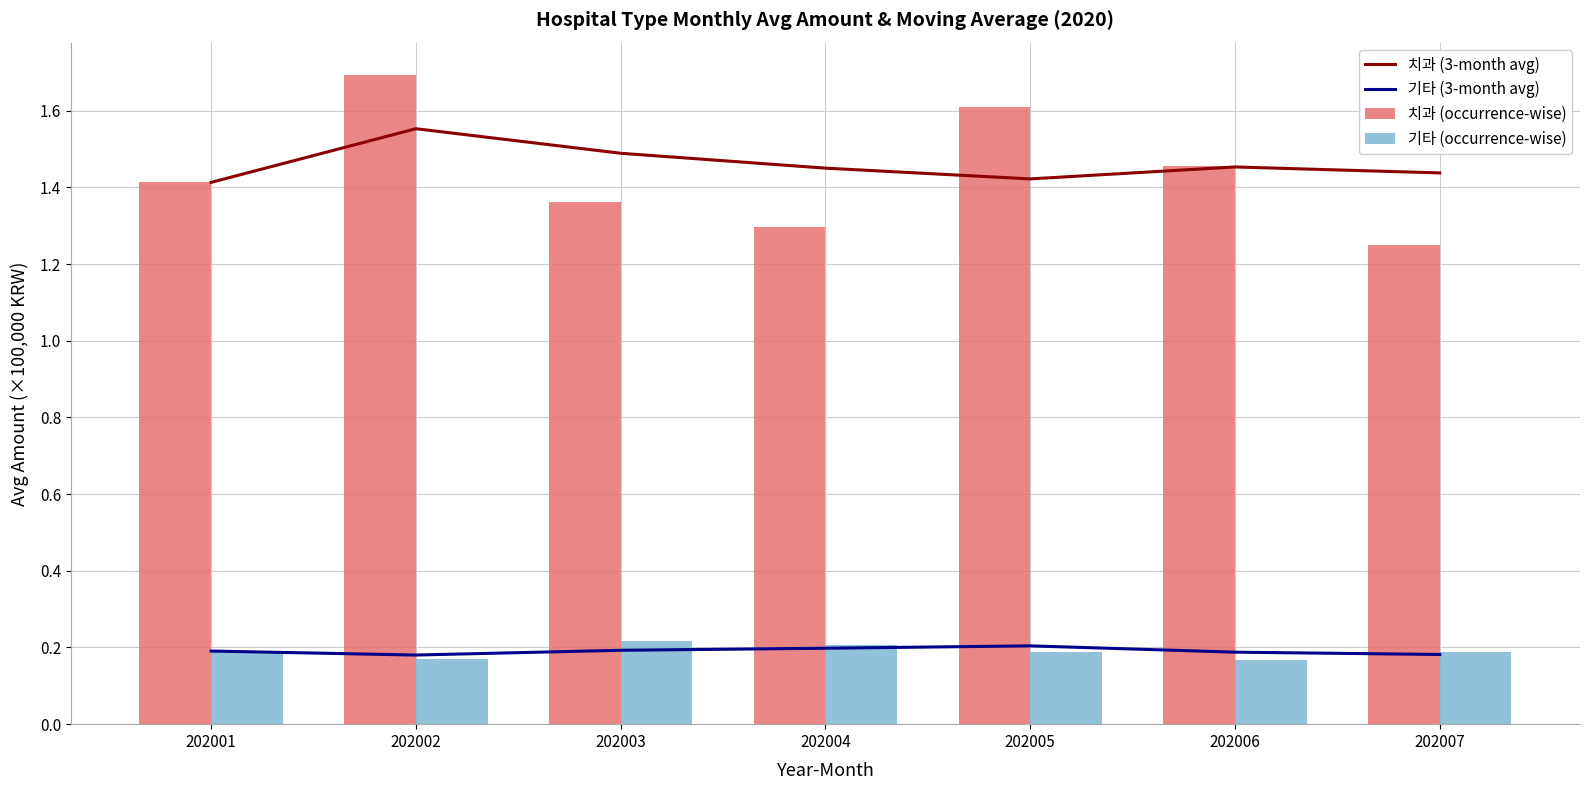

Are the bars grouped side by side (vs. stacked)?

Yes